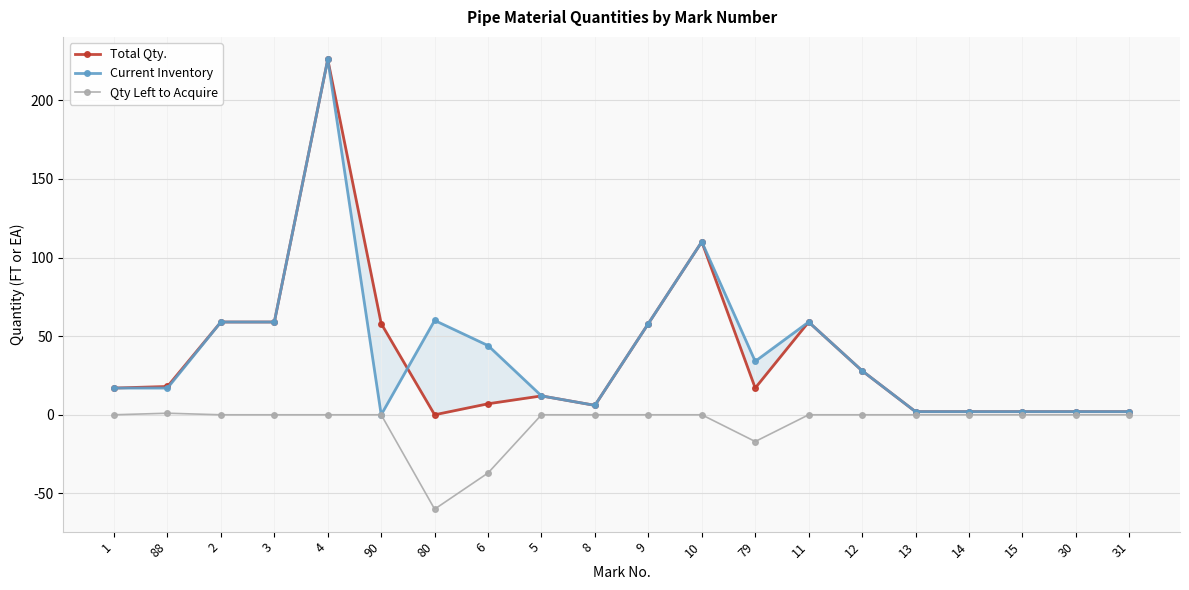

What is the total value across all series at 30?

4